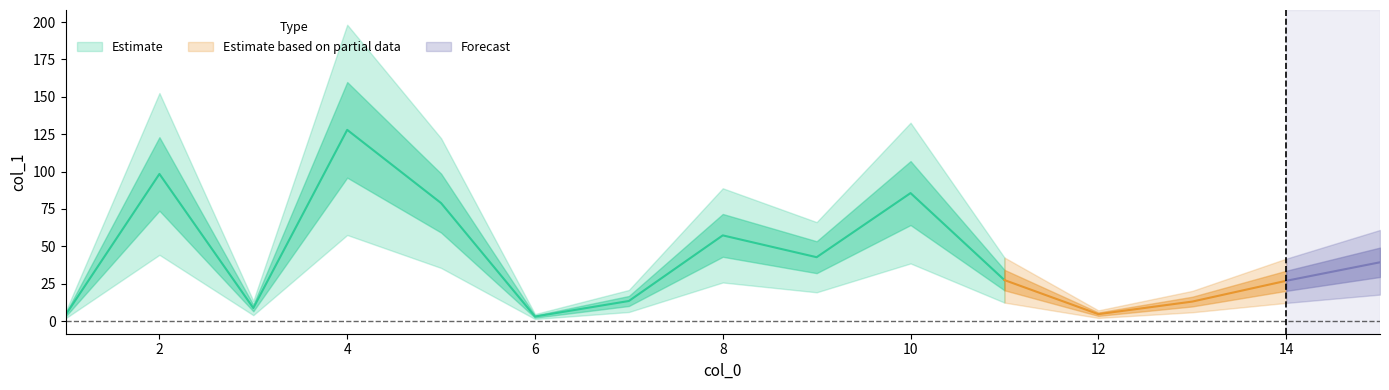

What is the ratio of the value at 11 to the value at 13?

2.1